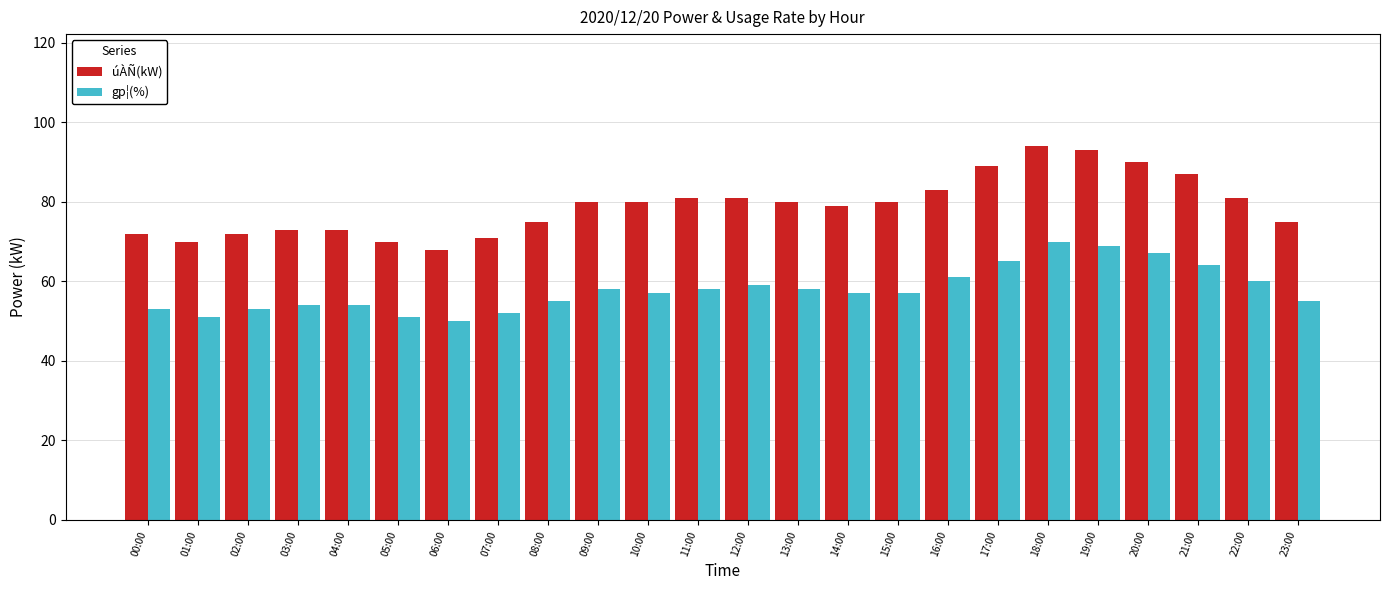

At 19:00, list the series in order from largest to smallest.

úÀÑ(kW), gp¦(%)